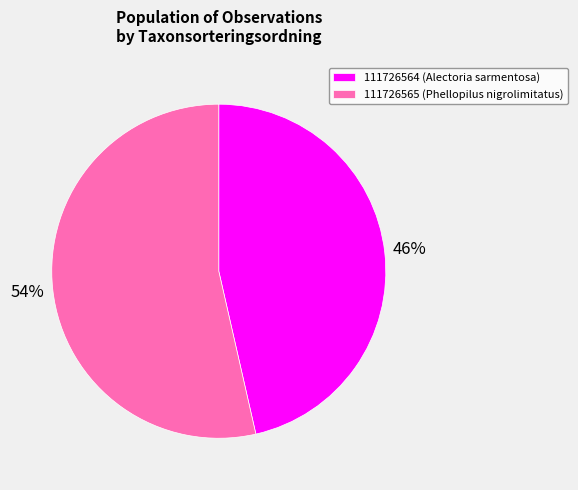

To the nearest percent, what is the combined percentage of 111726565 and 111726564?

100%